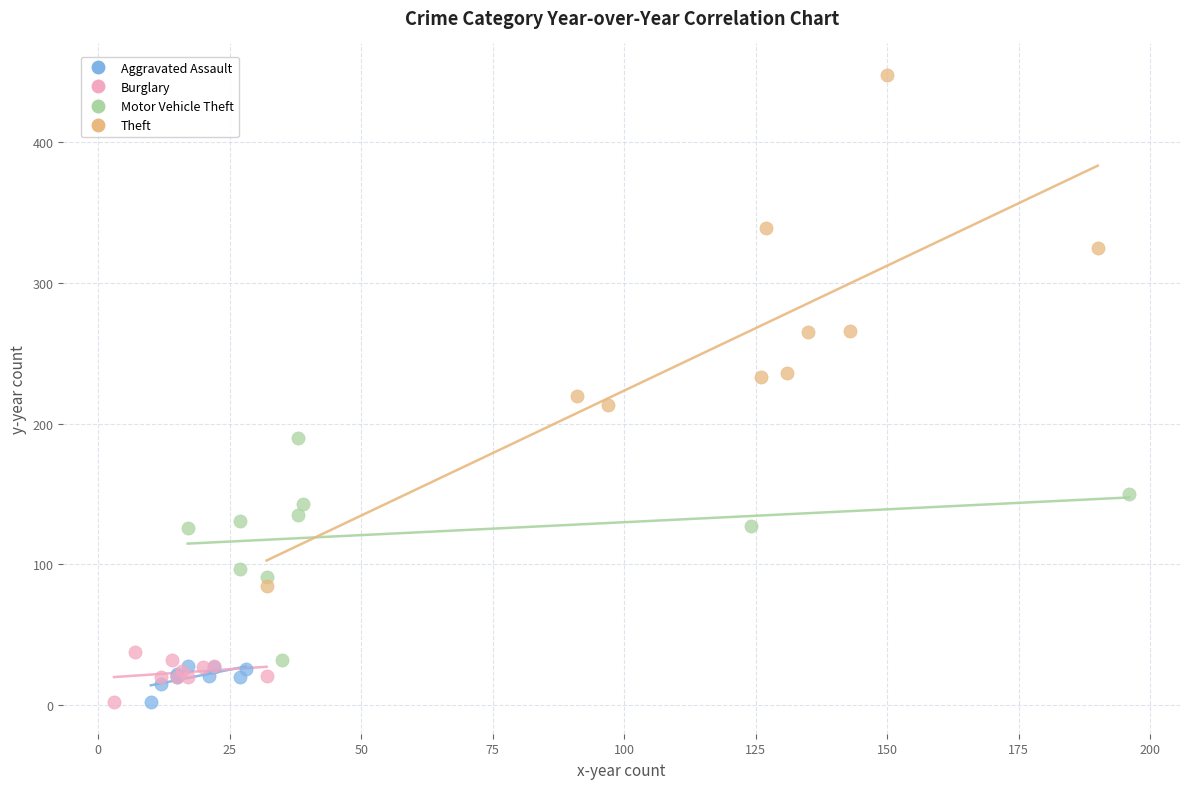

Which series has the largest Y range (max minus min)?

Theft